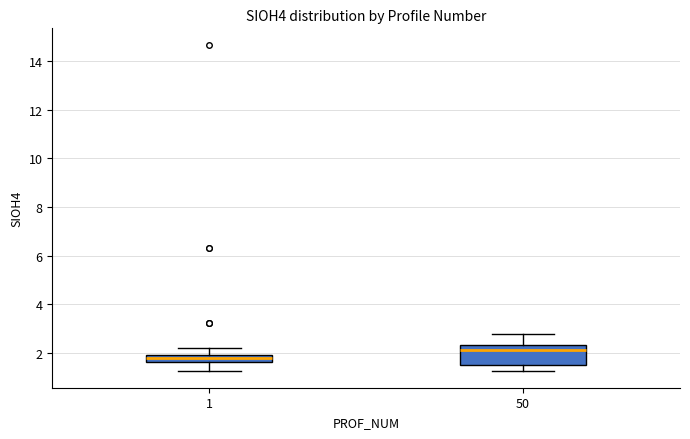

Which box's median line is the highest?

50